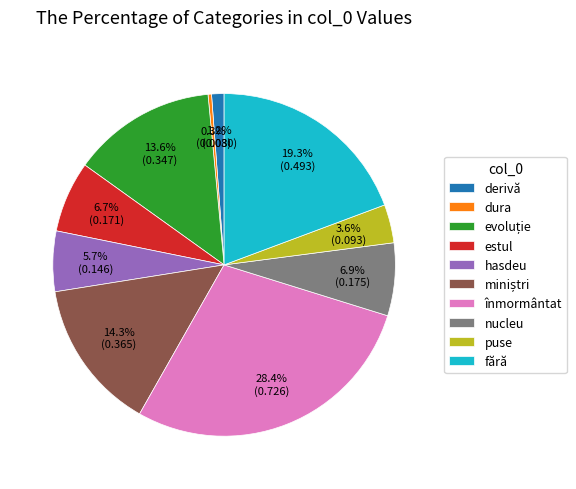

To the nearest percent, what portion does estul represent?

7%